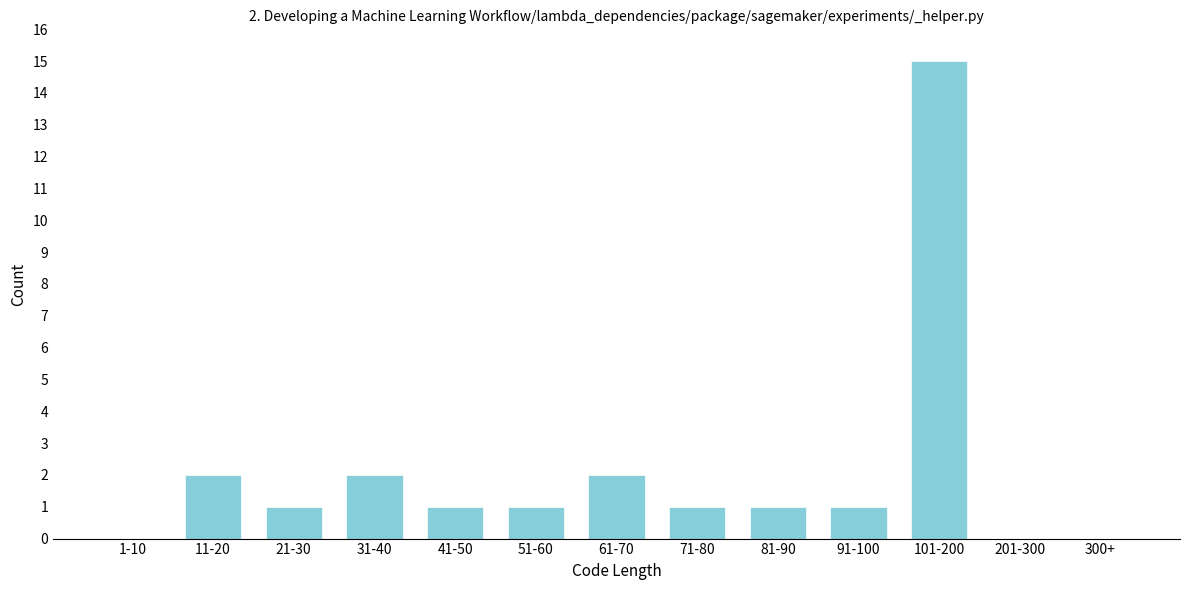

Reading left to right, extract all data points from this chart.

1-10=0	11-20=2	21-30=1	31-40=2	41-50=1	51-60=1	61-70=2	71-80=1	81-90=1	91-100=1	101-200=15	201-300=0	300+=0